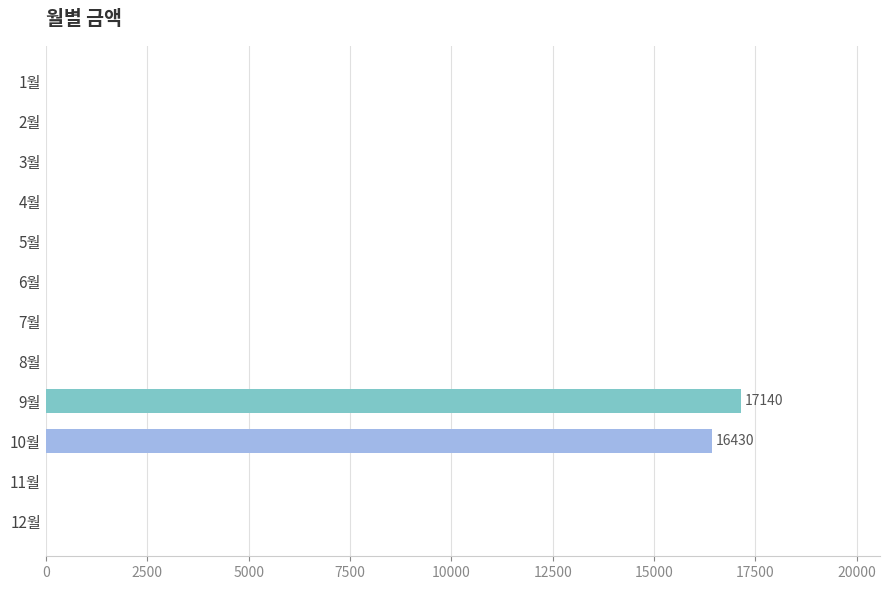

The value at 12월 is 0. True or false?

True